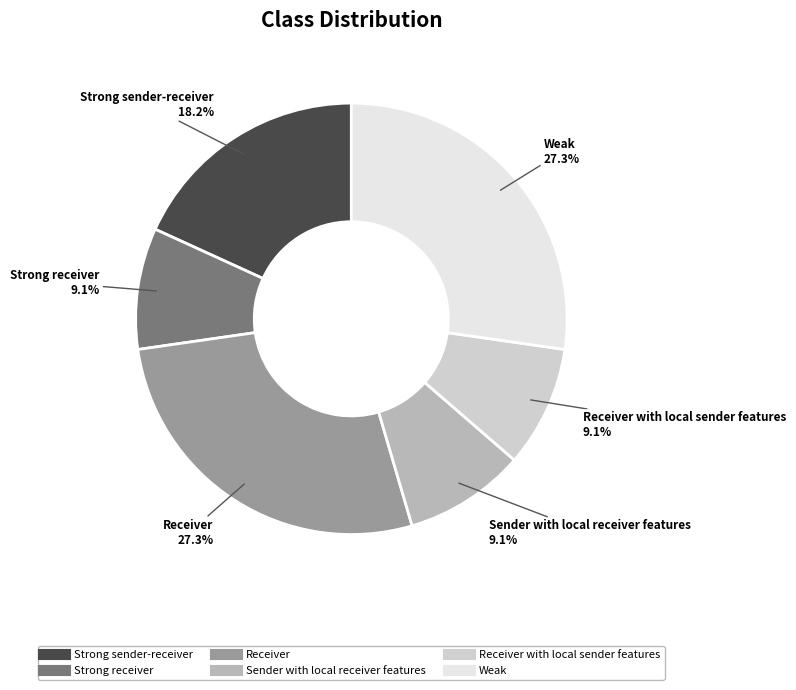

Is there a majority slice in this chart?

No